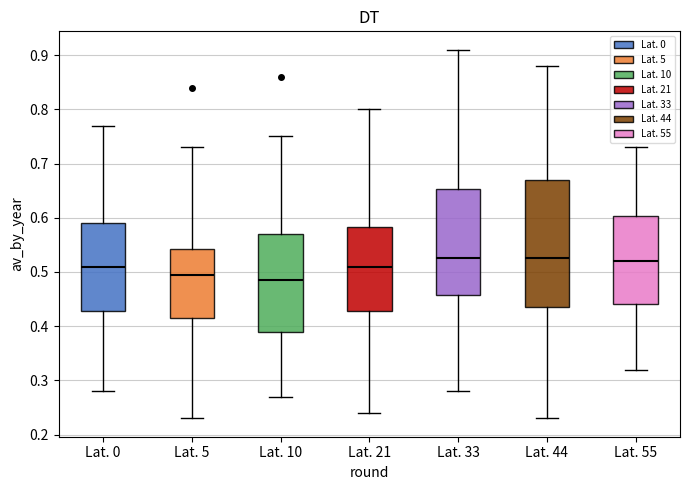

Where is the lower edge of the box for Lat. 10 on the y-axis? The values are not printed on the chart, so give them approximately, as read against the axis.

0.39